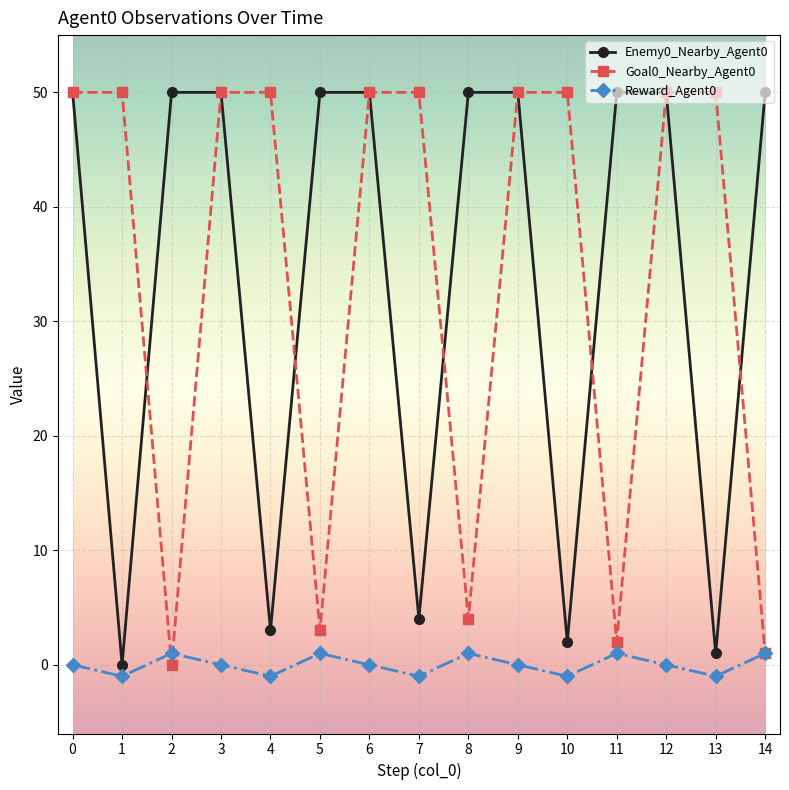

Which series changed the most between 1 and 11?

Enemy0_Nearby_Agent0